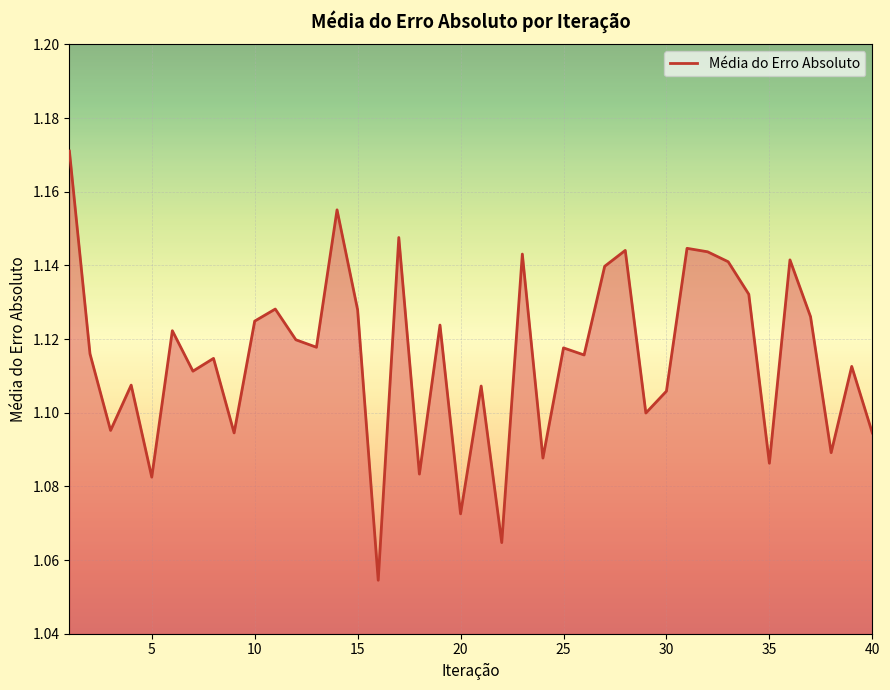

True or false: there are more than 1 points higher than both neighbors.

True